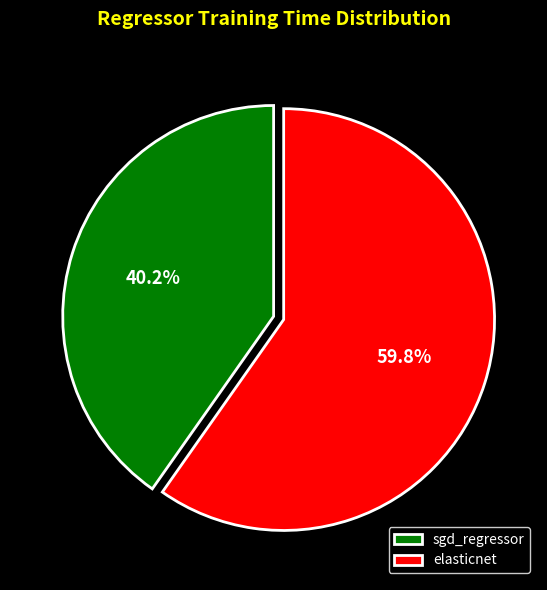

How many slices are in this pie chart?

2